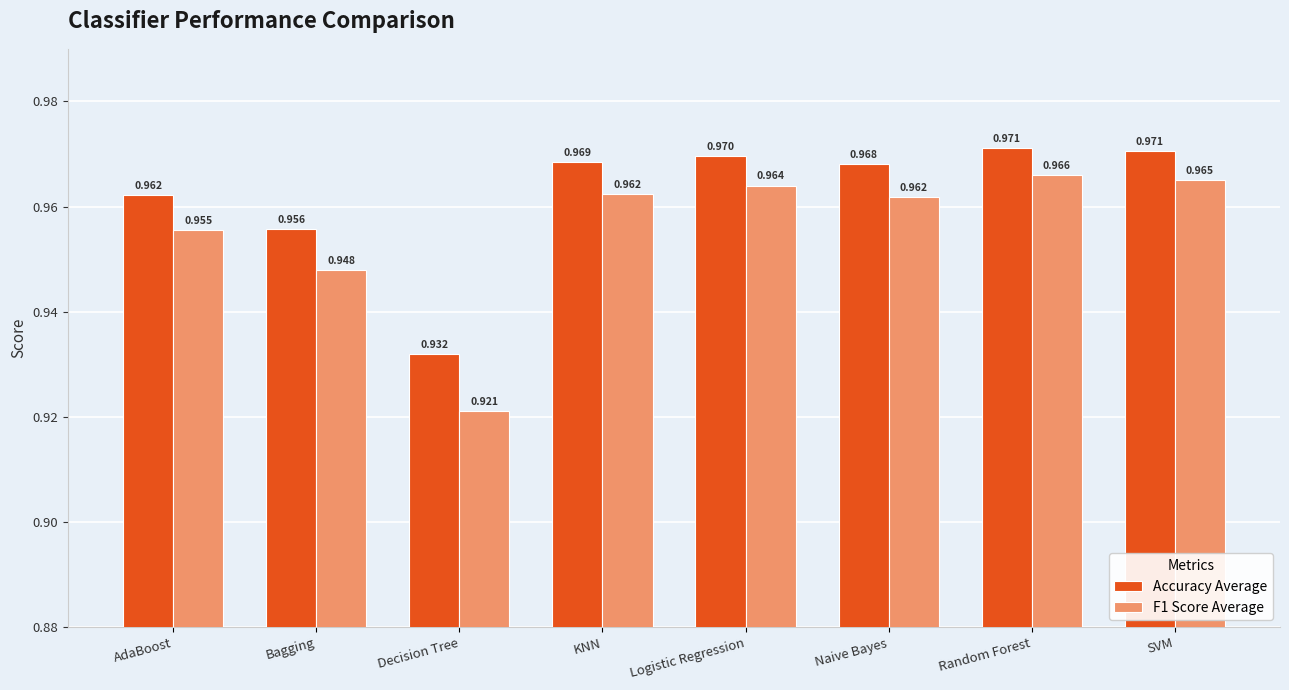

At Naive Bayes, list the series in order from largest to smallest.

Accuracy Average, F1 Score Average